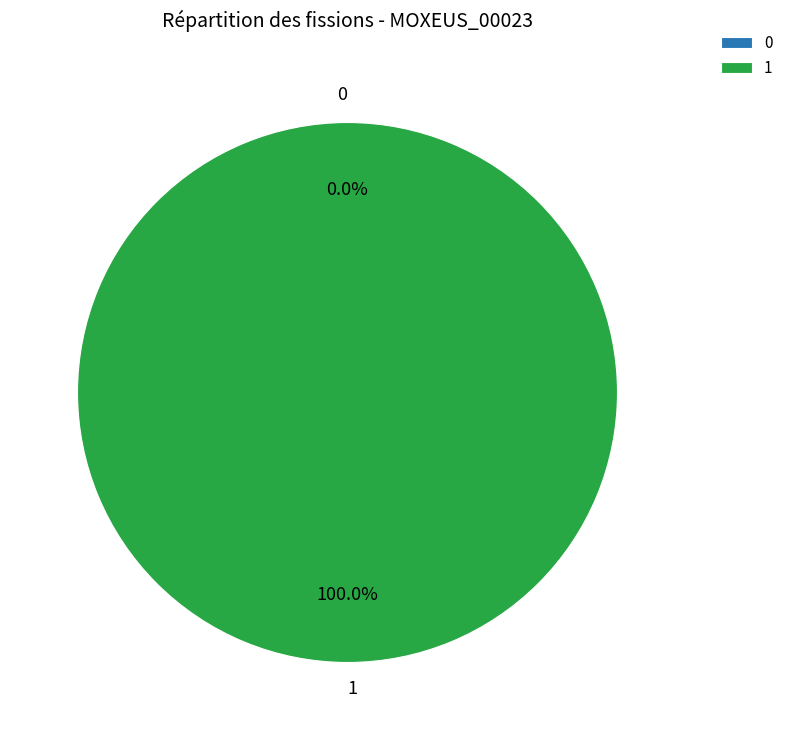

What is the change in value from 0 to 1?

+1